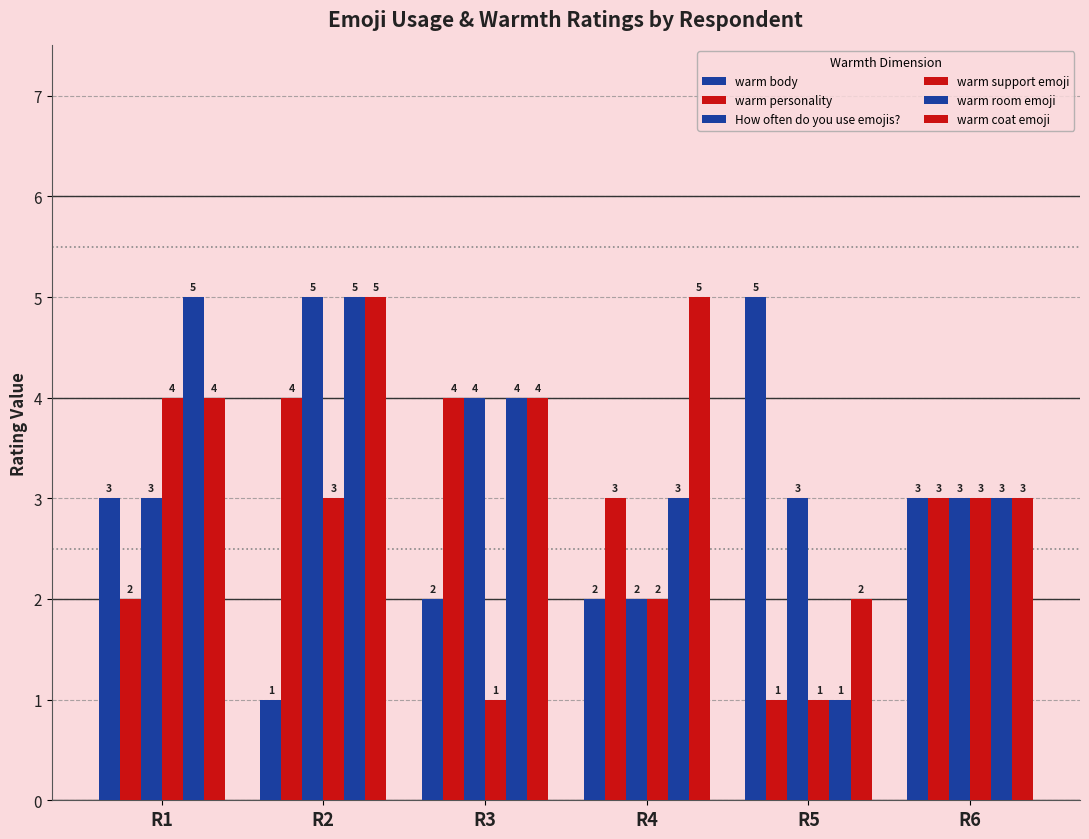

Between R3 and R4, which series saw the biggest shift?

How often do you use emojis?